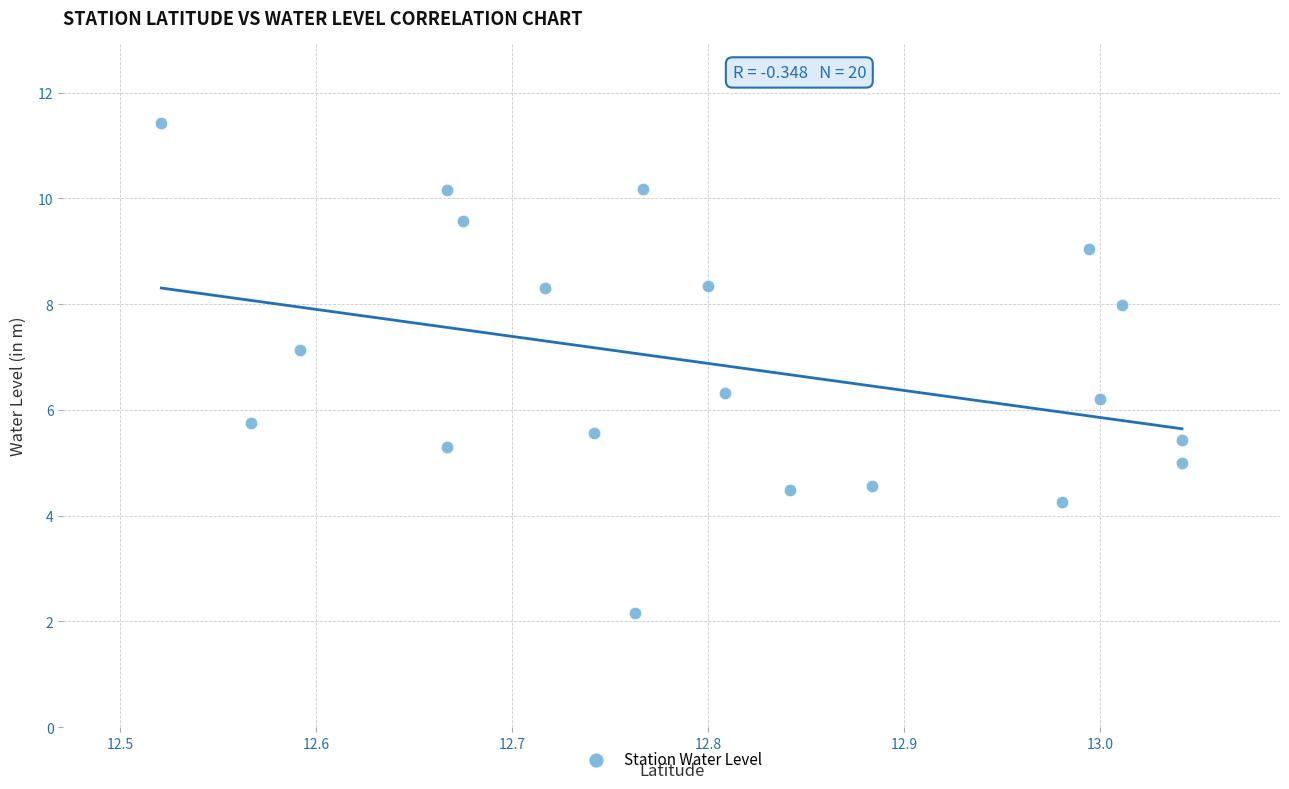

What is the range of X values (max minus min)?

0.5